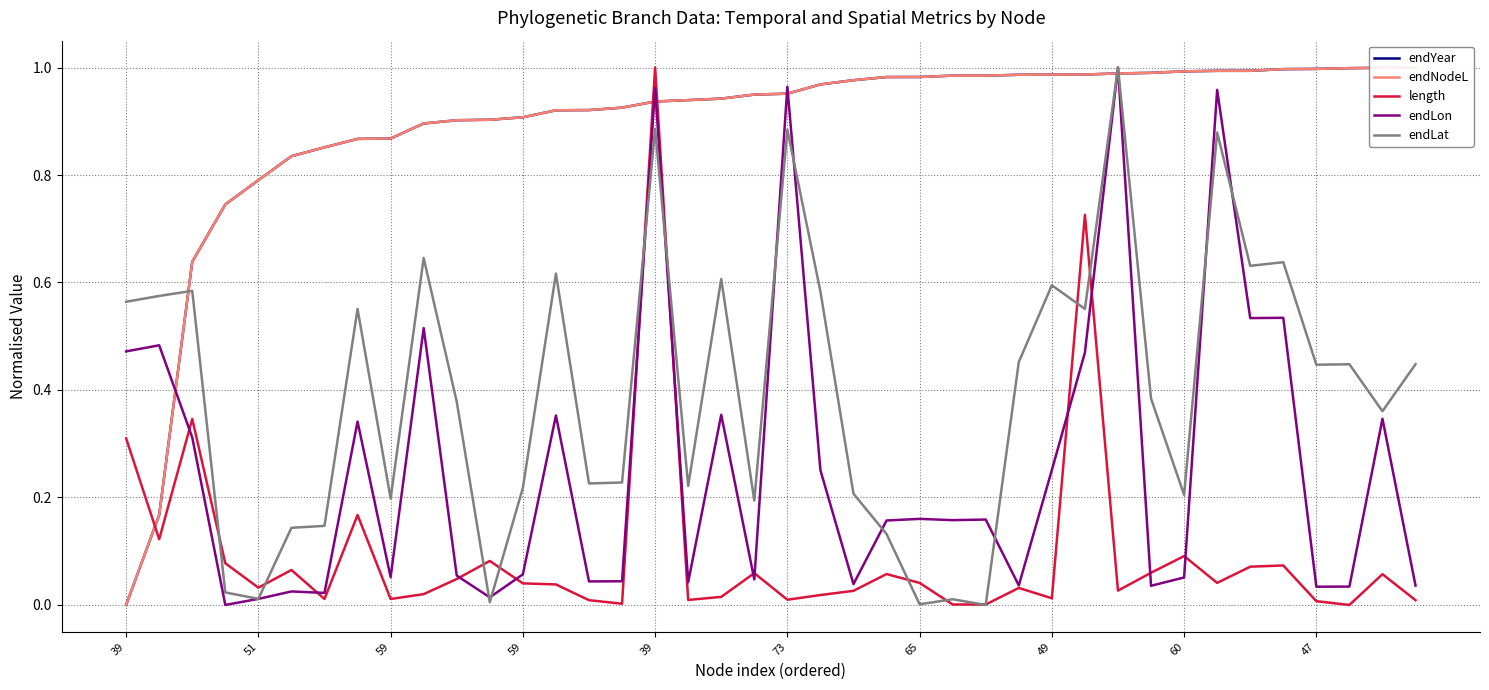

How many interior local peaks does the endLon series have?

14